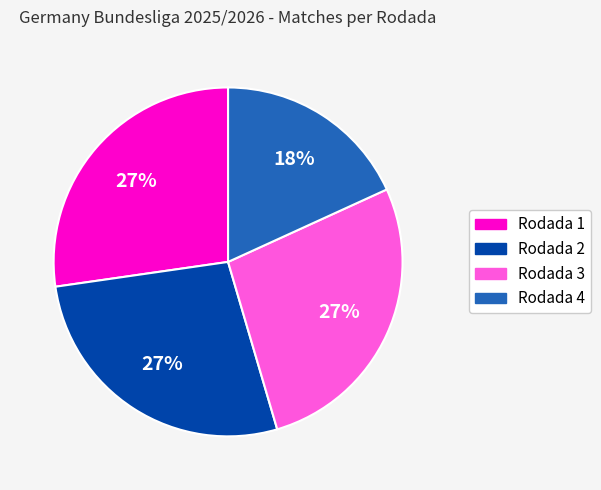

Does Rodada 4 represent more than half of the total?

No